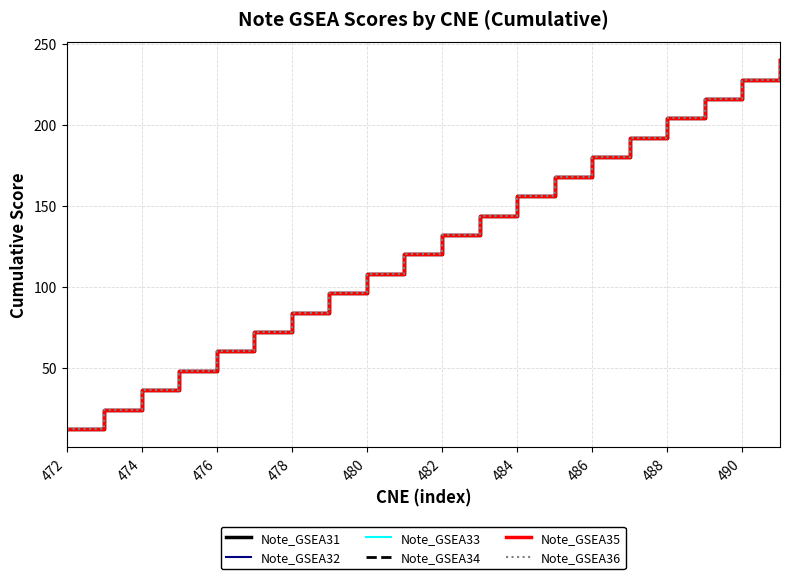

Reading right to left, what are all the values shown in this chart?

Note_GSEA31: 240	228	216	204	192	180	168	156	144	132	120	108	96	84	72	60	48	36	24	12
Note_GSEA32: 240	228	216	204	192	180	168	156	144	132	120	108	96	84	72	60	48	36	24	12
Note_GSEA33: 240	228	216	204	192	180	168	156	144	132	120	108	96	84	72	60	48	36	24	12
Note_GSEA34: 240	228	216	204	192	180	168	156	144	132	120	108	96	84	72	60	48	36	24	12
Note_GSEA35: 240	228	216	204	192	180	168	156	144	132	120	108	96	84	72	60	48	36	24	12
Note_GSEA36: 240	228	216	204	192	180	168	156	144	132	120	108	96	84	72	60	48	36	24	12